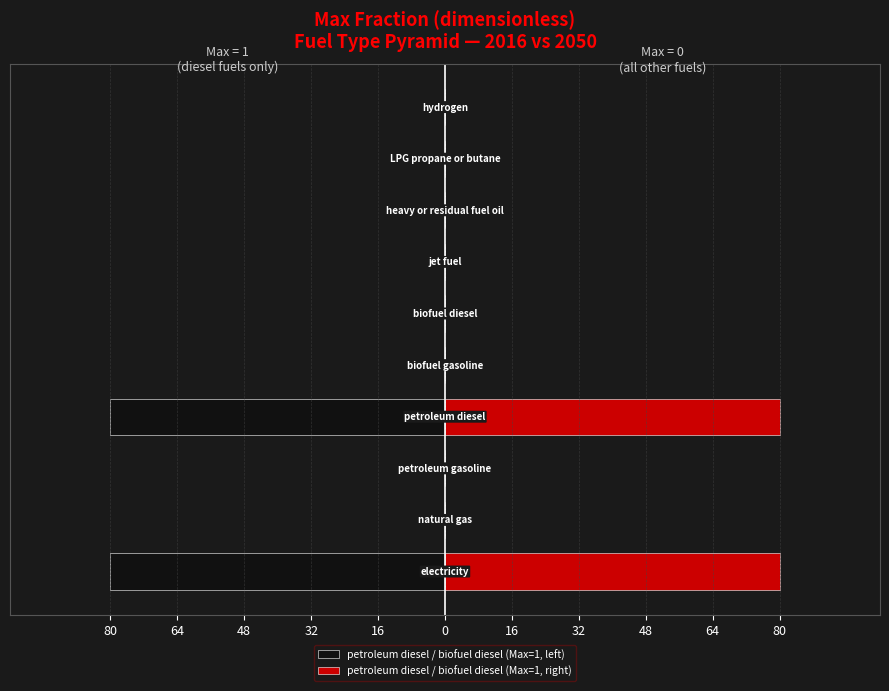

List the series in order of their peak value, lowest first.

petroleum diesel / biofuel diesel (Max=1, left), petroleum diesel / biofuel diesel (Max=1, right)